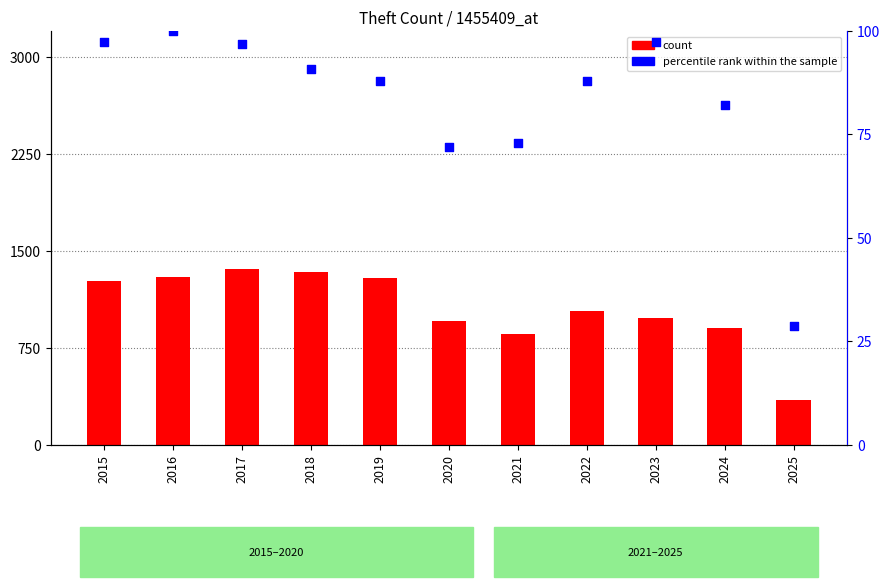

What are all the series names shown in the legend?

count, percentile rank within the sample